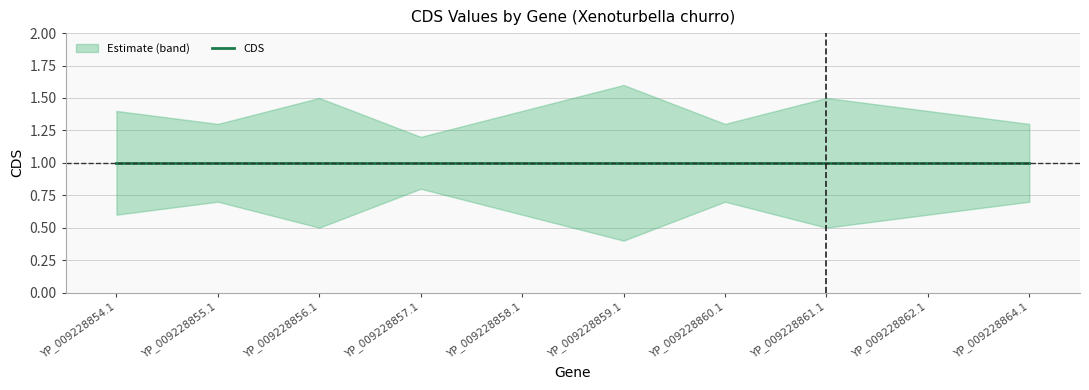

Where is CDS nearest to the value 1?

YP_009228854.1